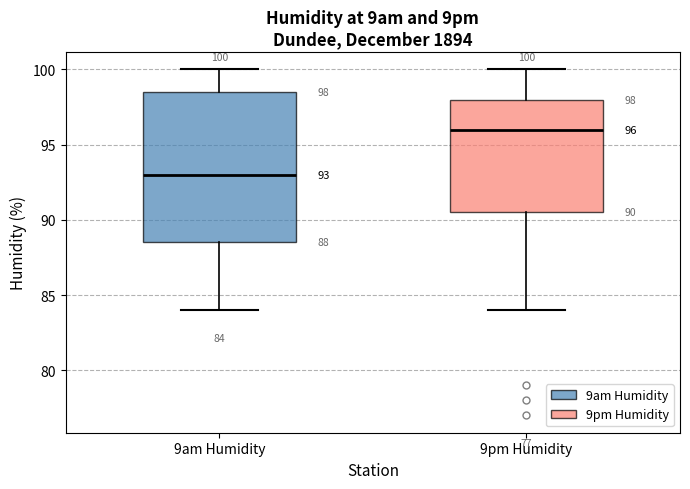

Which box has the lowest median line?

9am Humidity